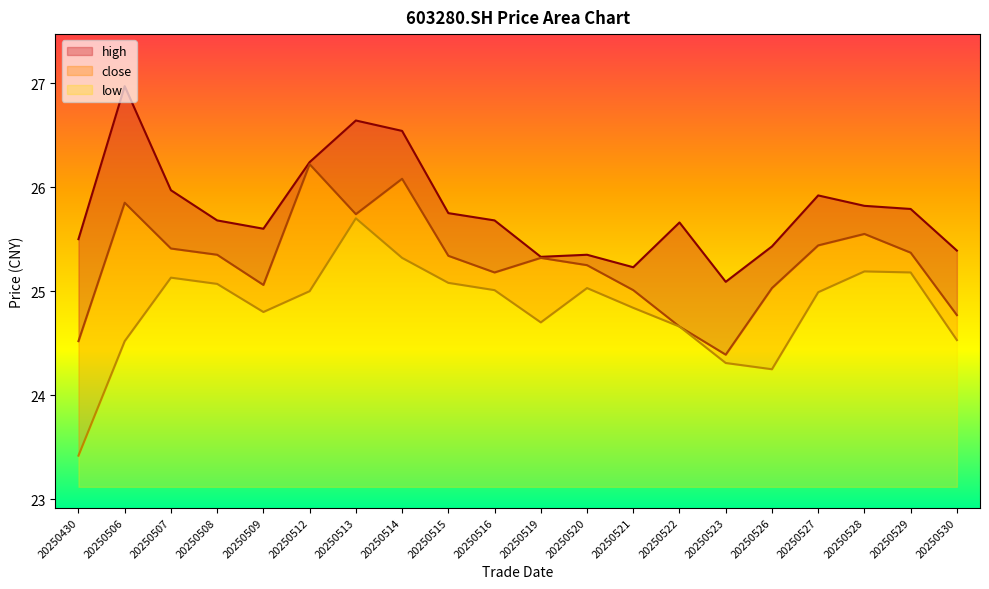

At 20250519, list the series in order from largest to smallest.

high, close, low